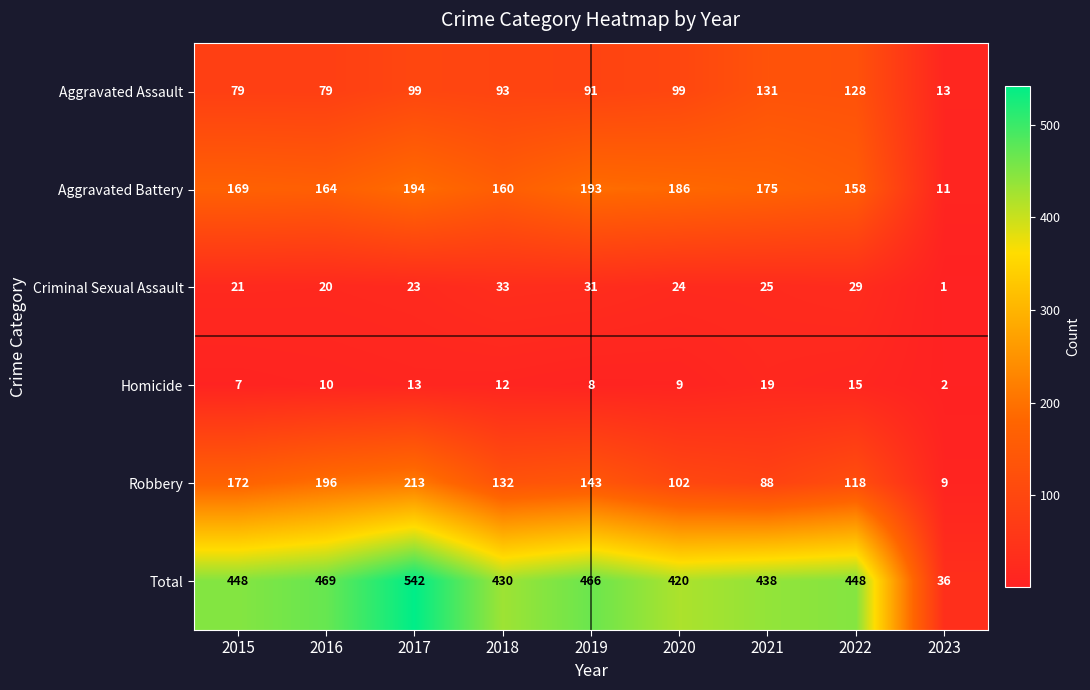

What is the difference between the Aggravated Assault values at 2020 and 2022?

29